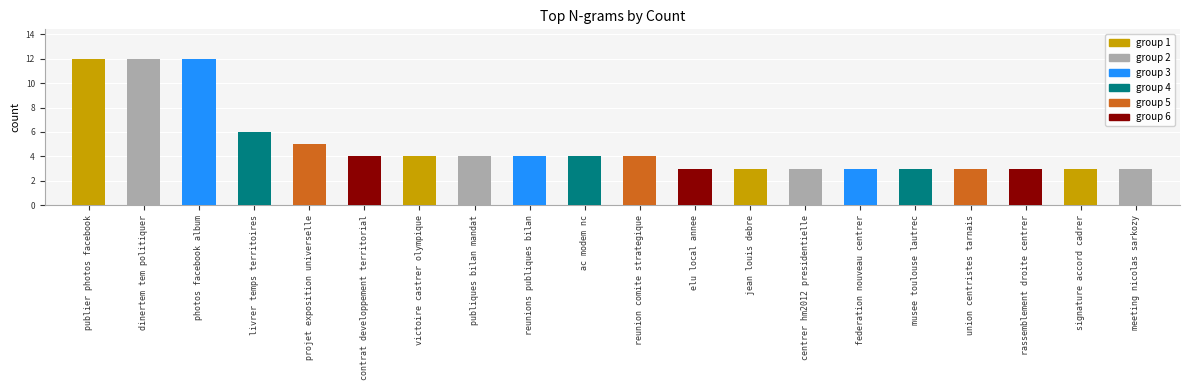

What is the difference between the second highest and minimum values?

9